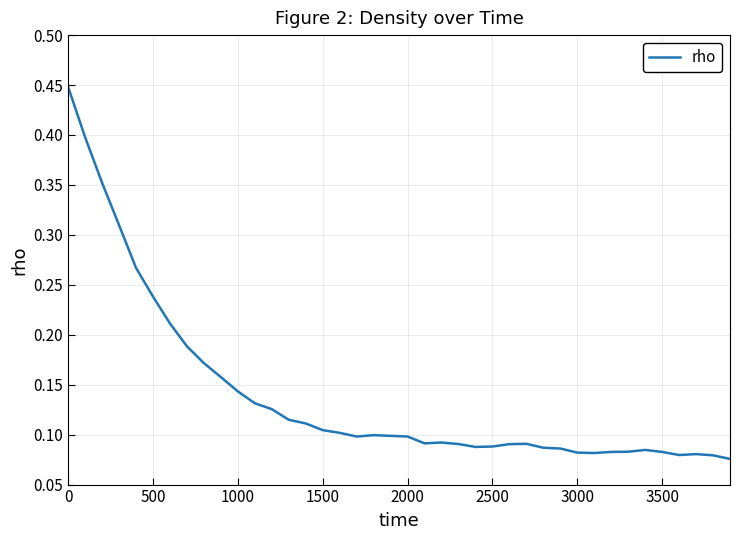

Does the chart have visible grid lines?

Yes